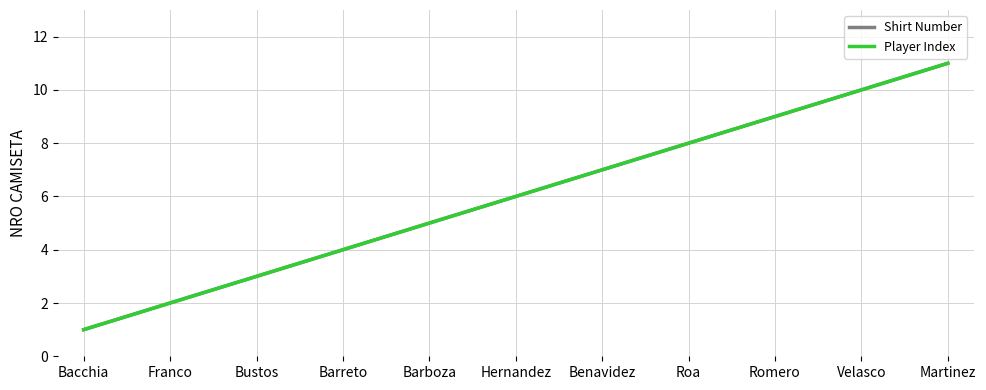

Is this an area chart (filled region under the line)?

No